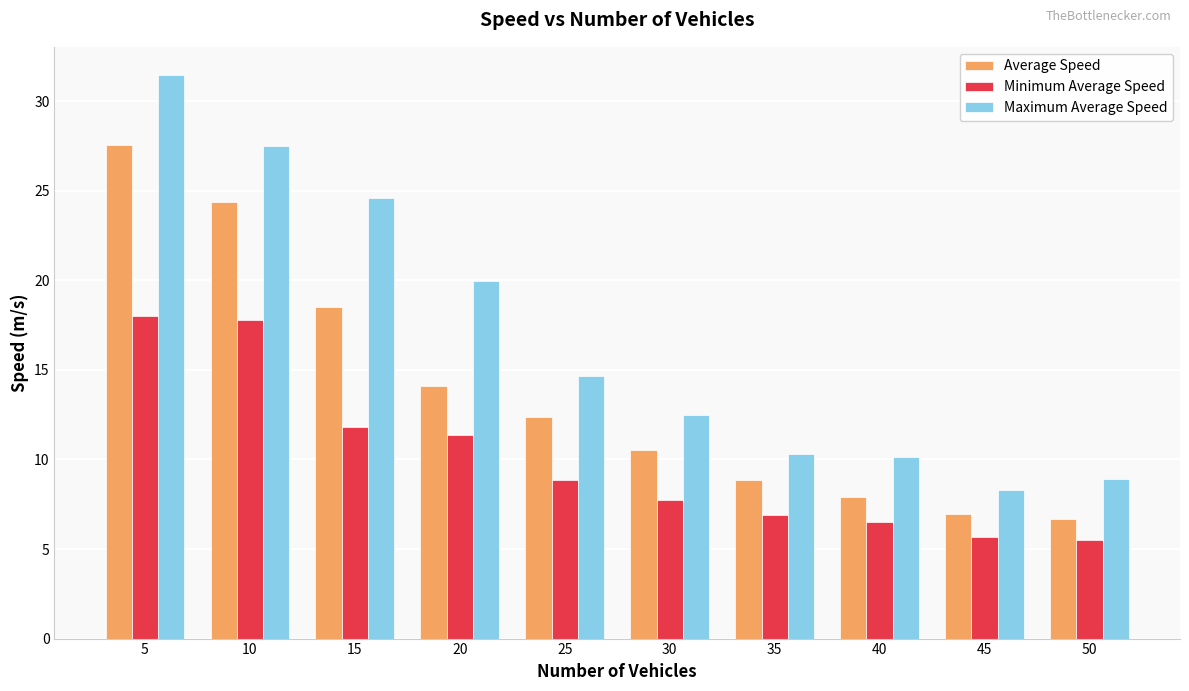

Between 30 and 35, which series saw the biggest shift?

Maximum Average Speed